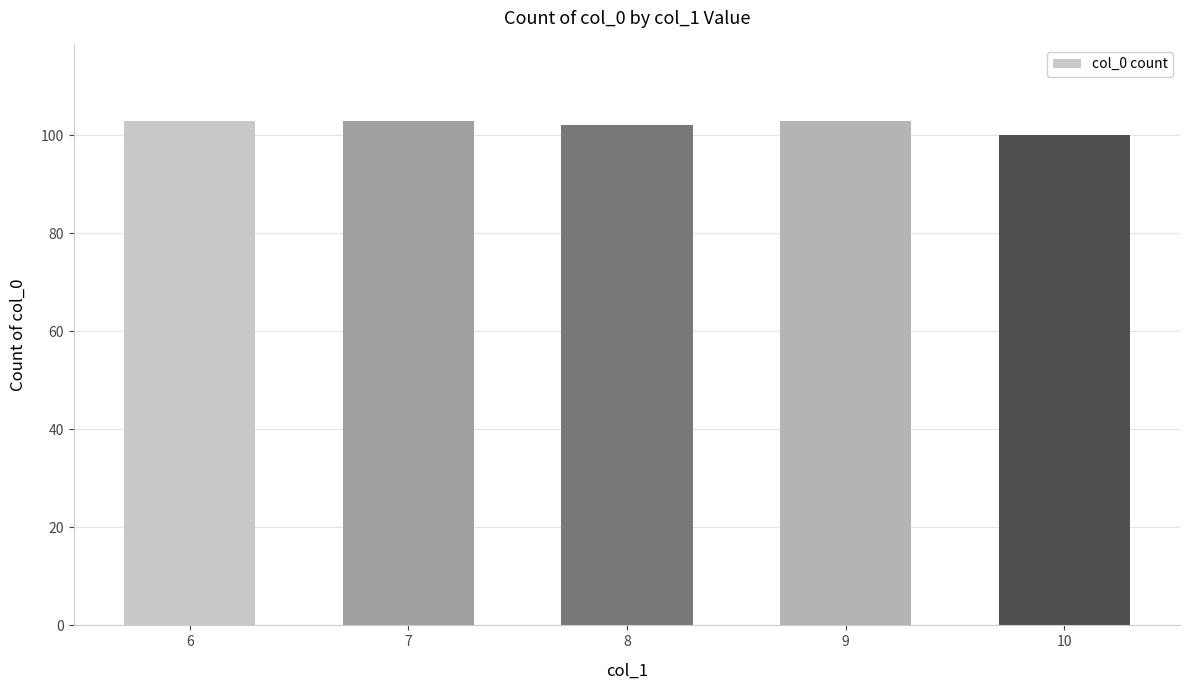

Reading left to right, list all the values displayed in this chart.

103	103	102	103	100